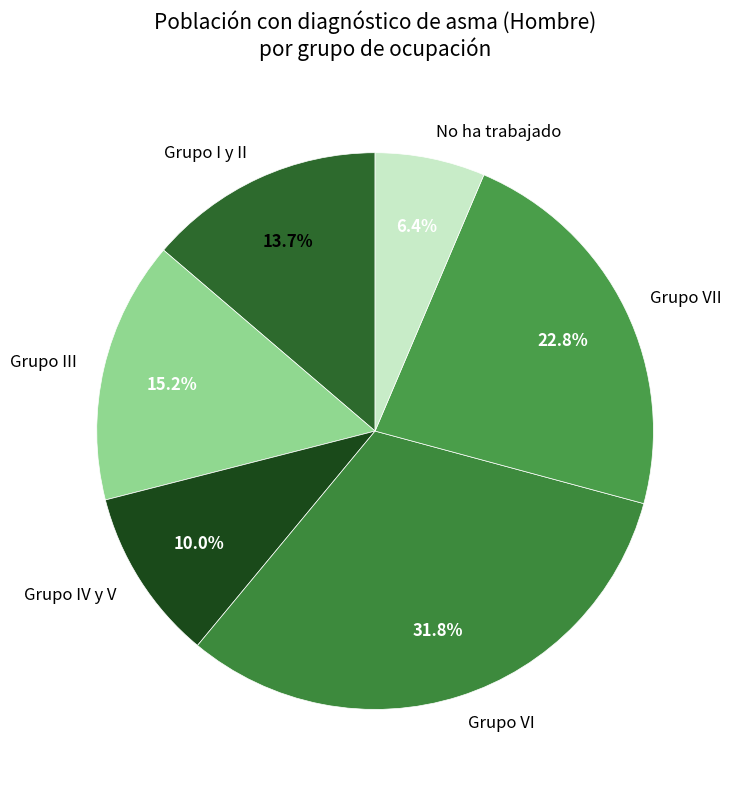

Between Grupo VII and Grupo I y II, which is larger?

Grupo VII